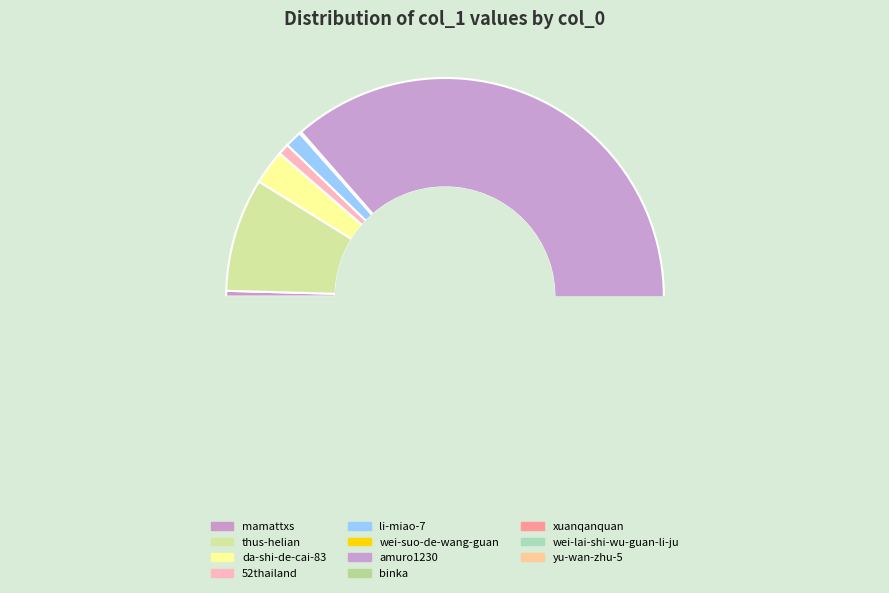

Does amuro1230 account for over 50% of the chart?

Yes